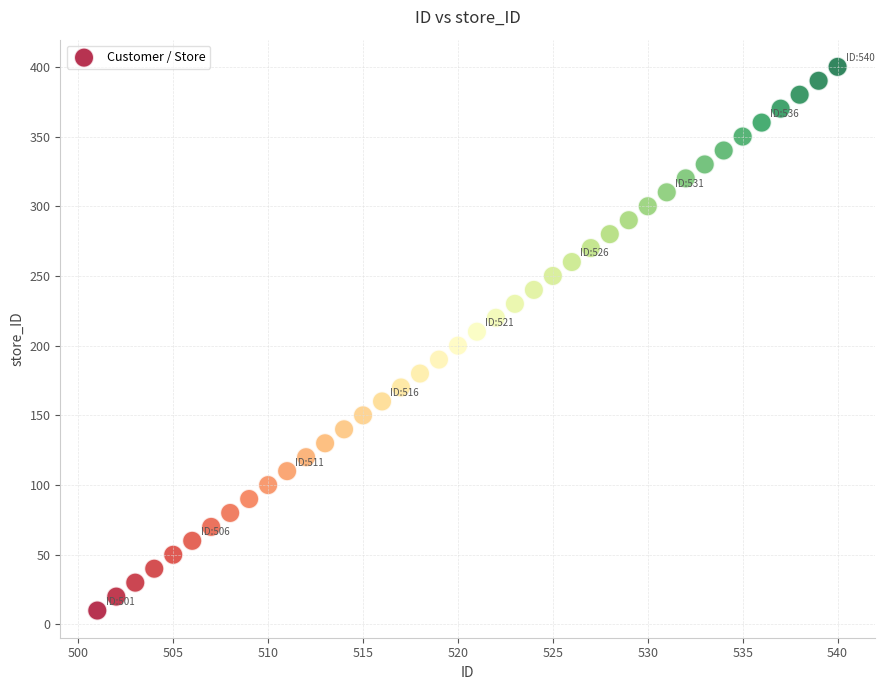

What is the range of X values (max minus min)?

39